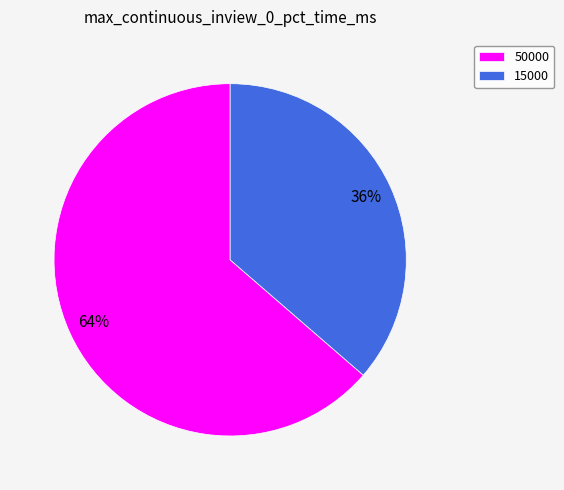

Is it true that 15000 is 36% of the pie?

True